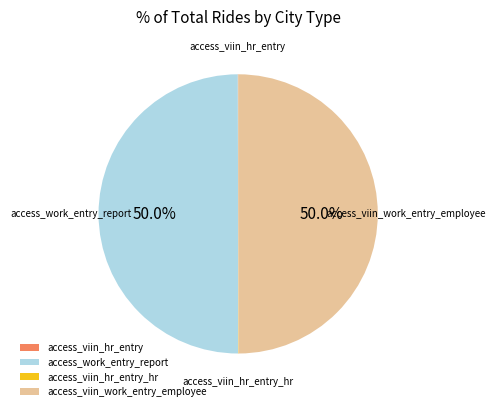

The access_work_entry_report slice represents 50% of the pie. True or false?

True